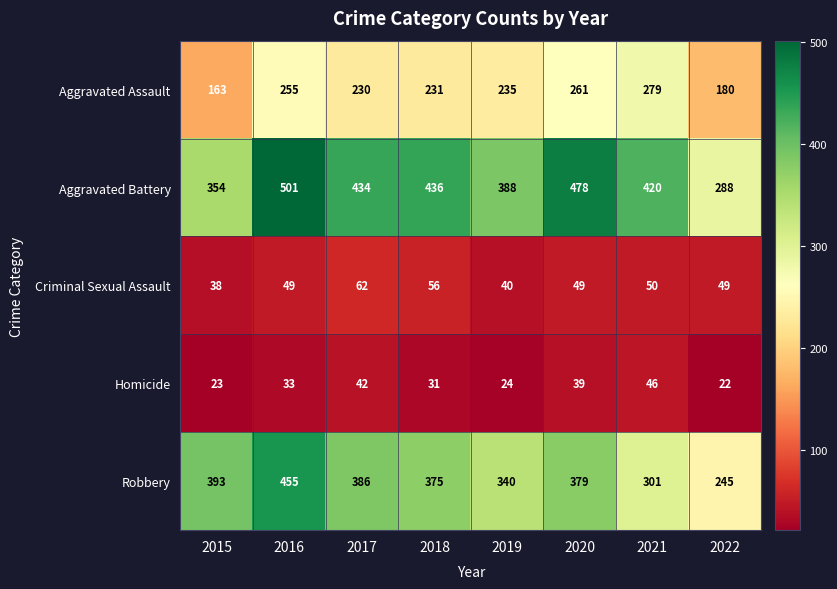

What is the difference between the highest and lowest values at 2022?

266